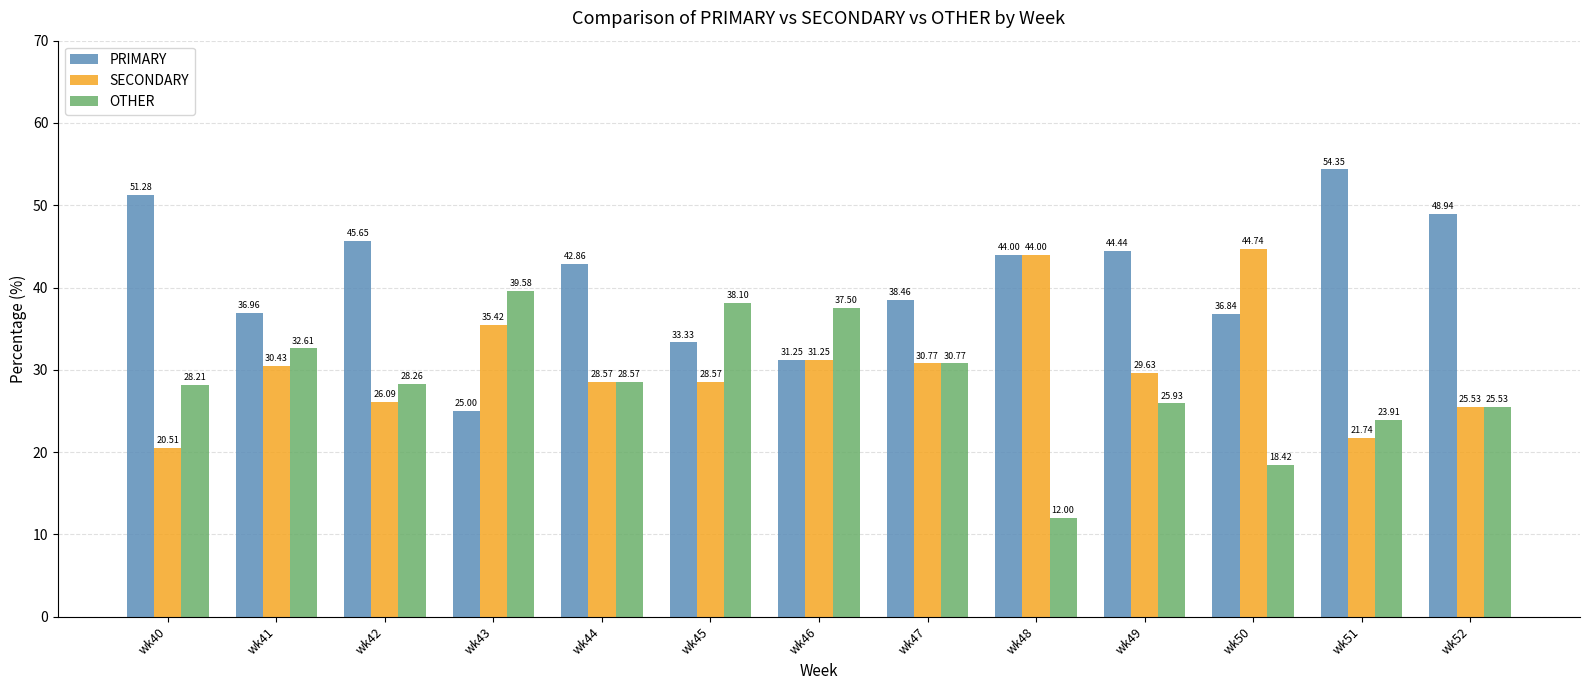

Which category has the highest value in the SECONDARY series?

wk50